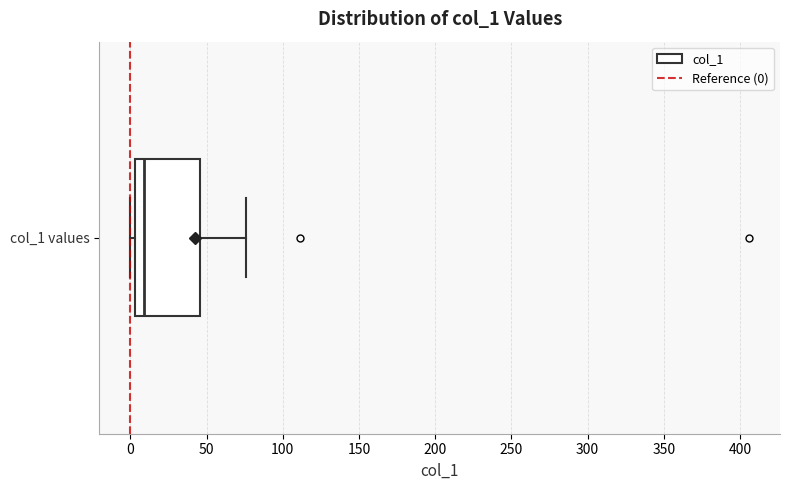

Where is the left edge of the box for col_1 values on the x-axis? The values are not printed on the chart, so give them approximately, as read against the axis.

5